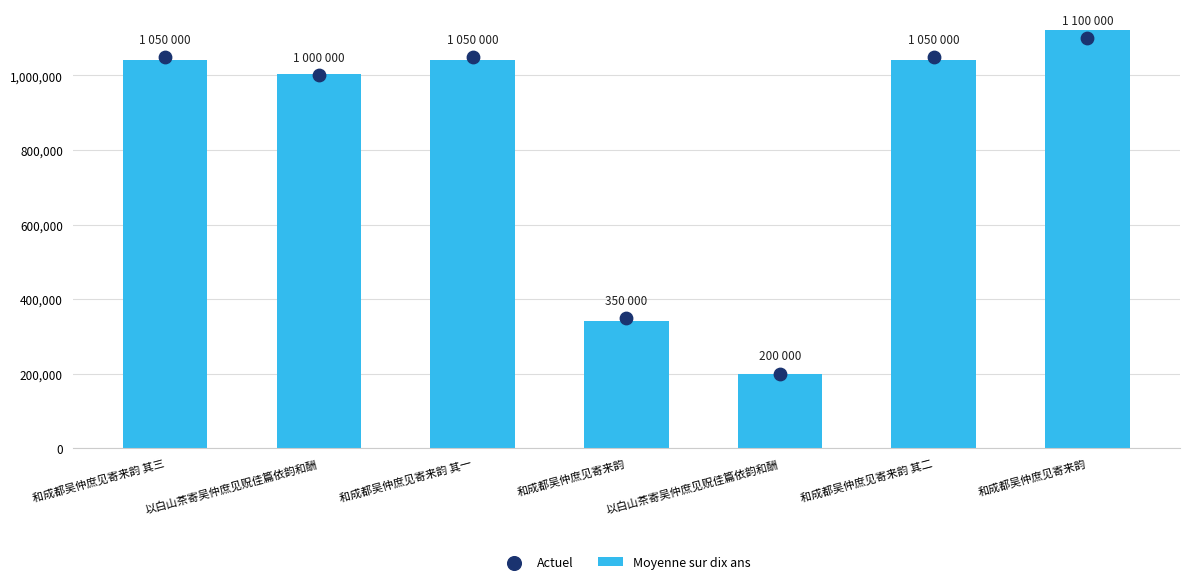

Which series contains the lowest Y value?

Moyenne sur dix ans